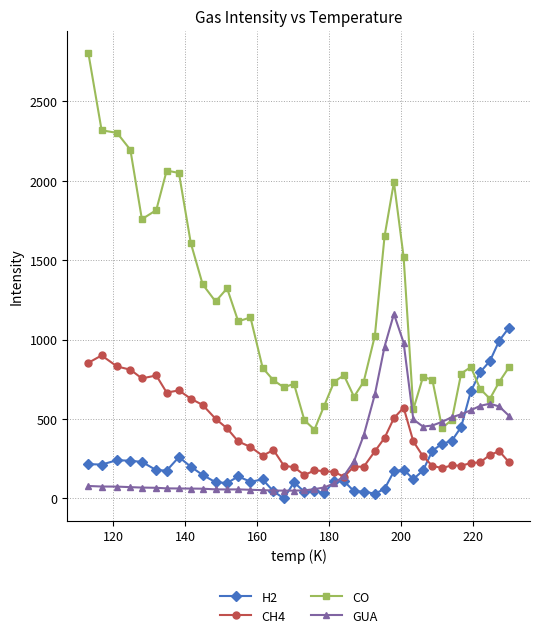

True or false: CO has more than 1 points higher than both neighbors.

True